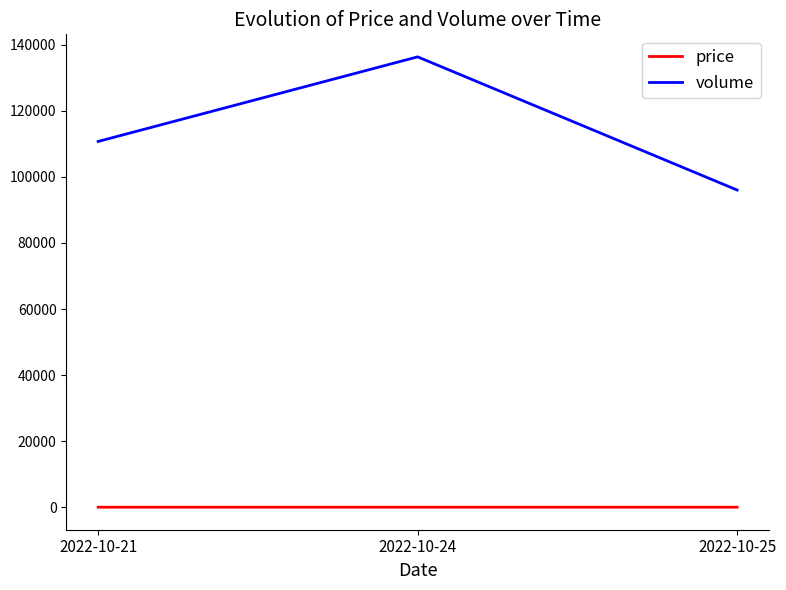

The price series shows 16.4 at 2022-10-25. True or false?

True